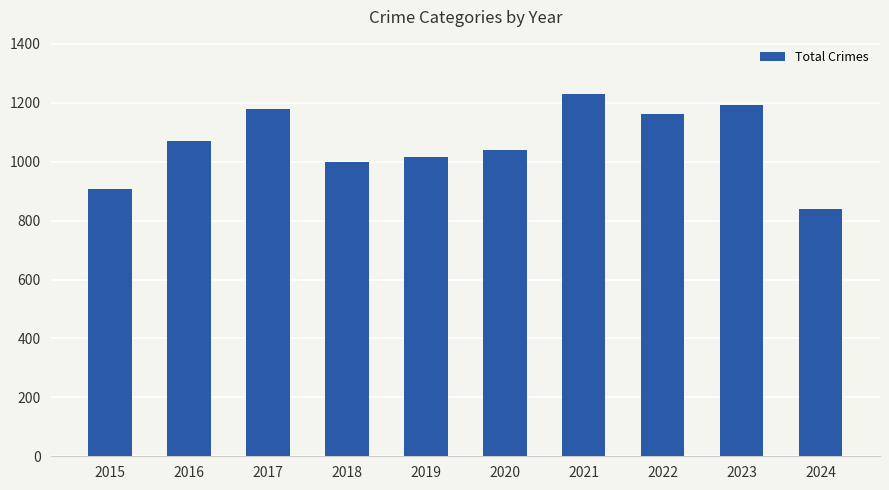

Which has a higher value, 2019 or 2018?

2019